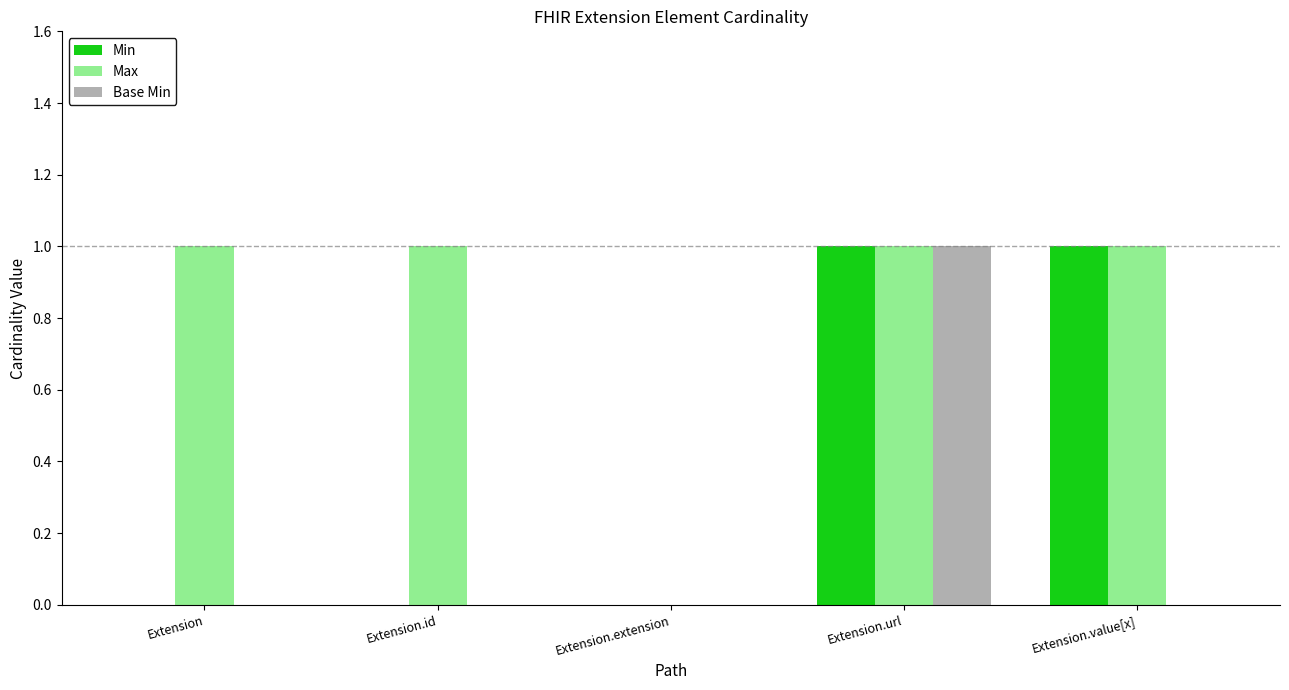

What is the difference between the Base Min values at Extension and Extension.url?

1